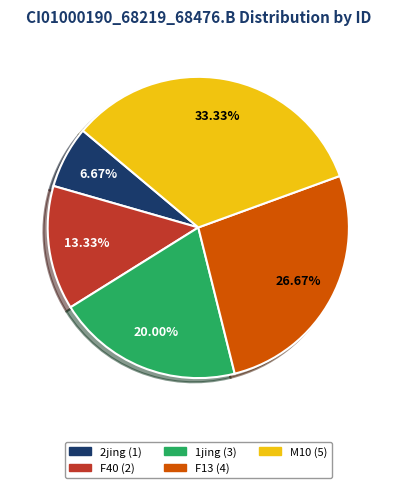

To the nearest percent, what portion does F40 represent?

13%